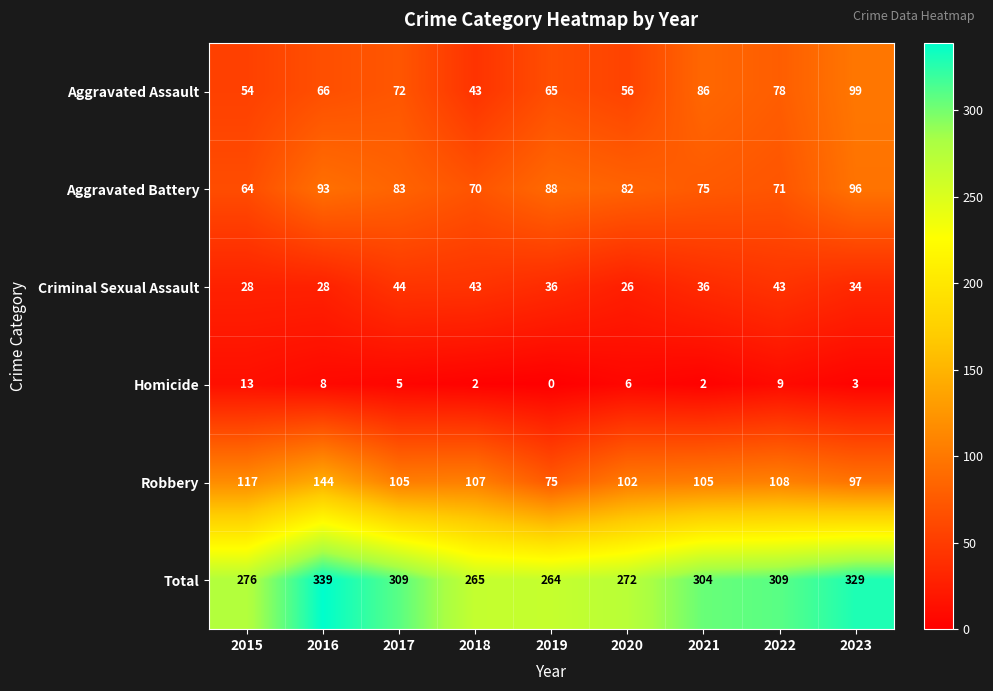

What is the sum of all Robbery values?

960